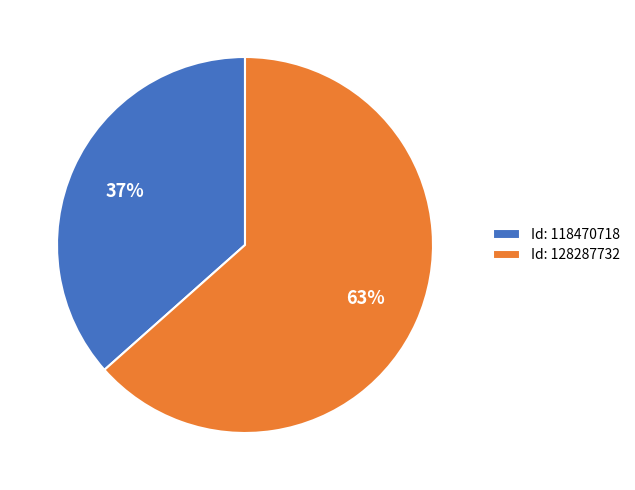

How many slices are in this pie chart?

2